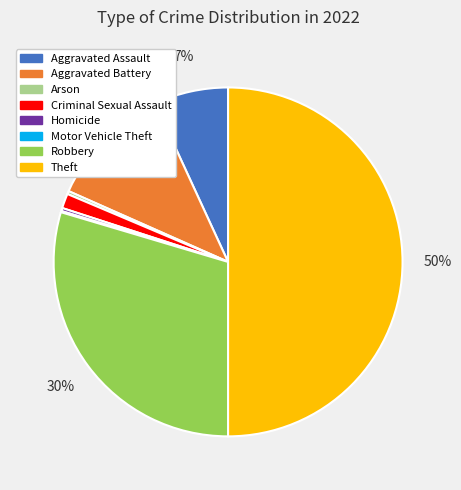

What percentage is the Robbery slice, to the nearest percent?

30%